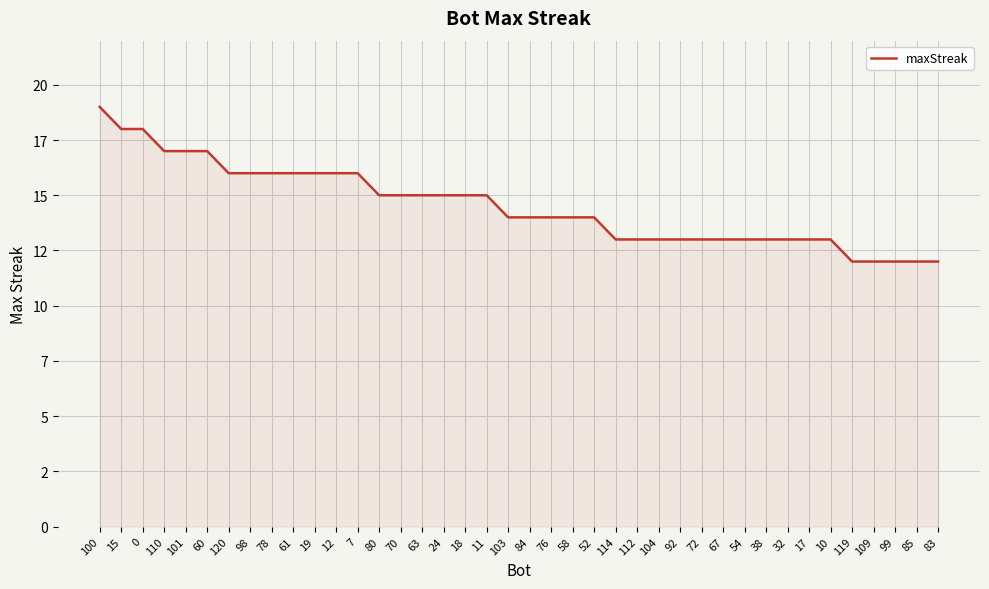

What is the value of the 7th point from the left?

16